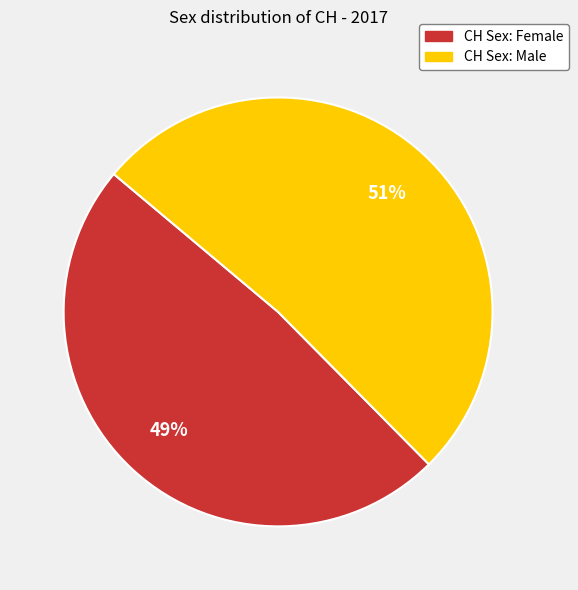

Which category has the smallest portion of the pie?

CH Sex: Female